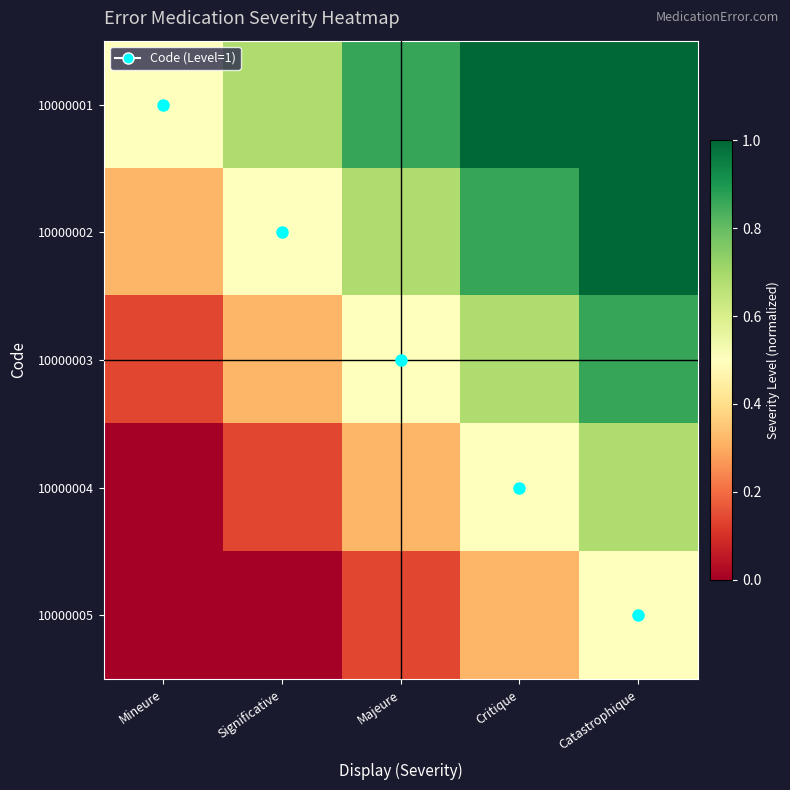

At Mineure, list the series in order from smallest to largest.

10000004, 10000005, 10000003, 10000002, 10000001